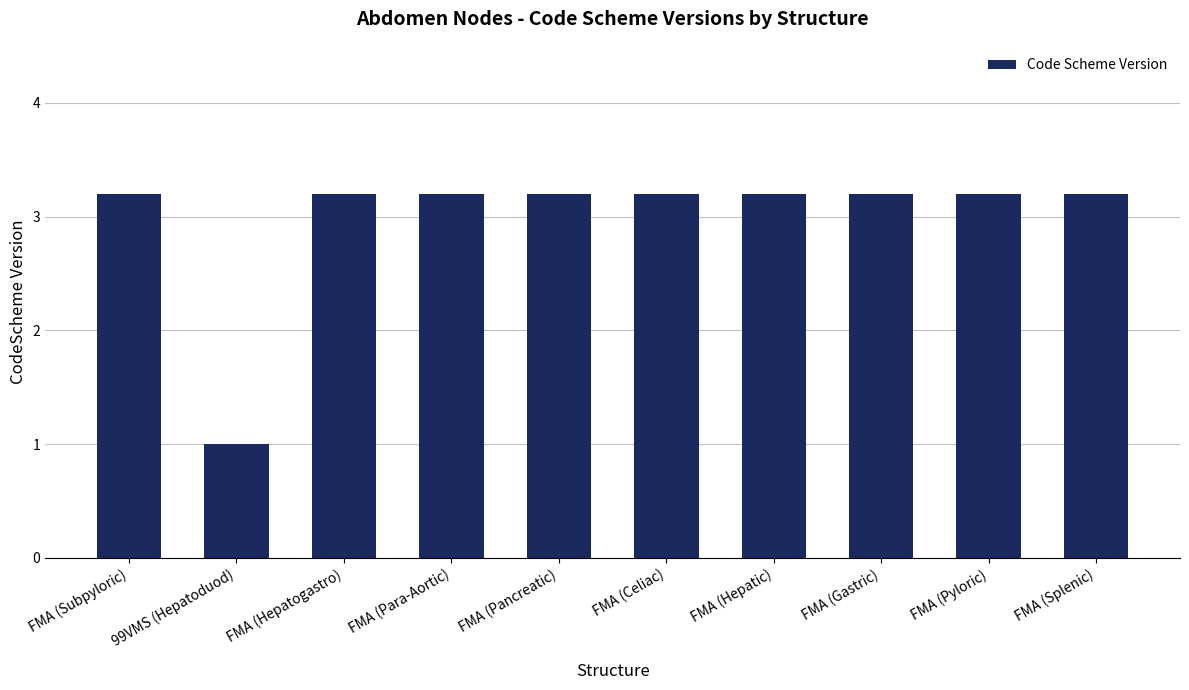

At which category does the chart reach its minimum across all series?

99VMS (Hepatoduod)